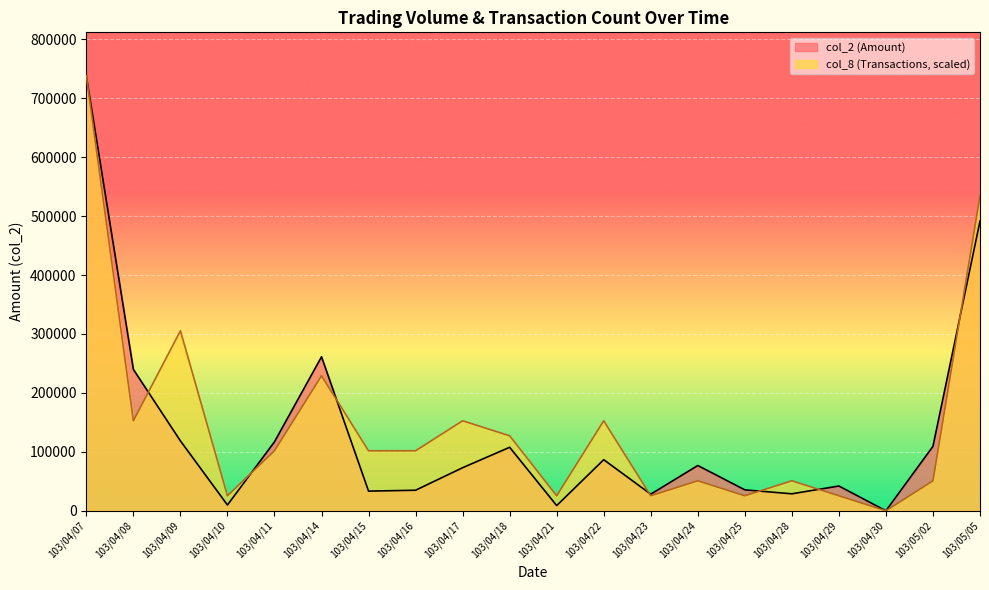

What is the total value across all series at 103/05/02?

160250.0